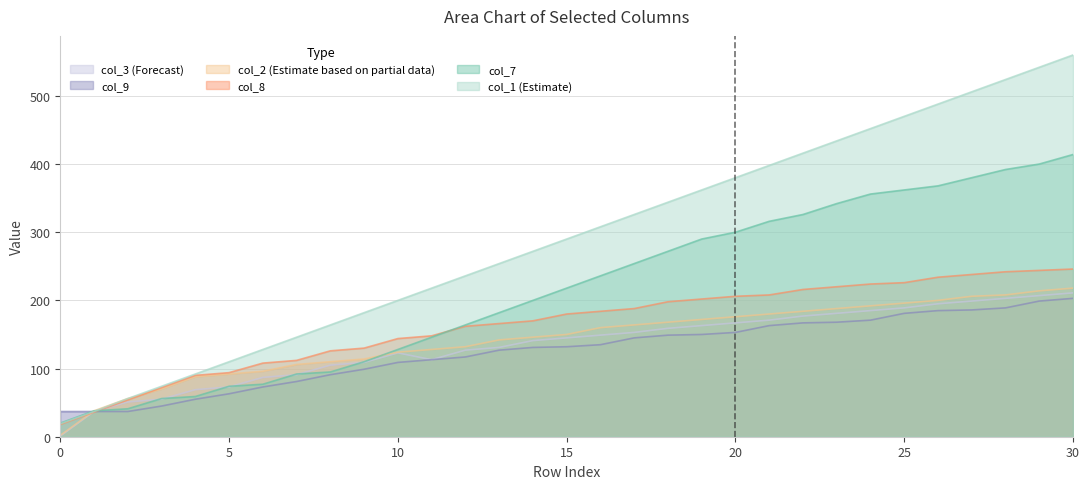

List the labels in order of col_7 value, smallest first.

0, 1, 2, 3, 4, 5, 6, 7, 8, 9, 10, 11, 12, 13, 14, 15, 16, 17, 18, 19, 20, 21, 22, 23, 24, 25, 26, 27, 28, 29, 30